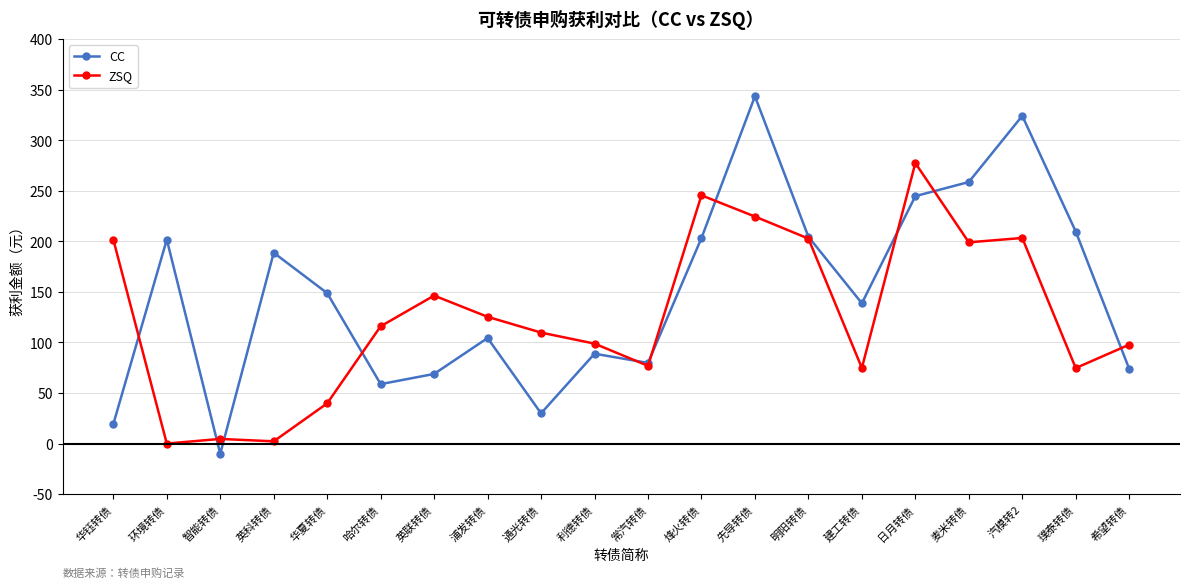

Is it true that ZSQ equals 74.8 at 建工转债?

True